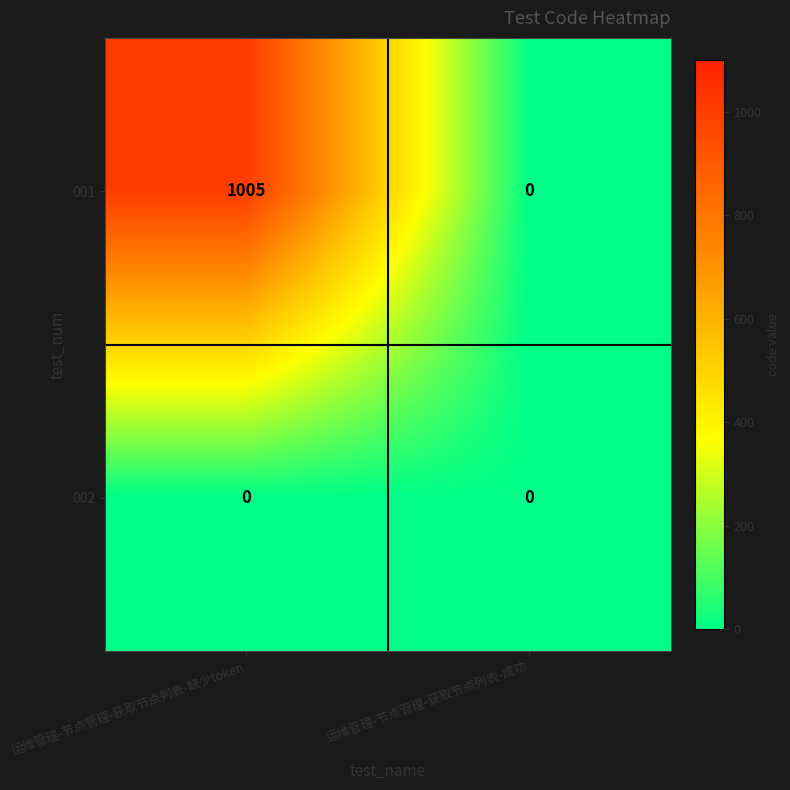

Reading right to left, what are all the values shown in this chart?

001: 运维管理-节点管理-获取节点列表-成功=0	运维管理-节点管理-获取节点列表-缺少token=1005
002: 运维管理-节点管理-获取节点列表-成功=0	运维管理-节点管理-获取节点列表-缺少token=0